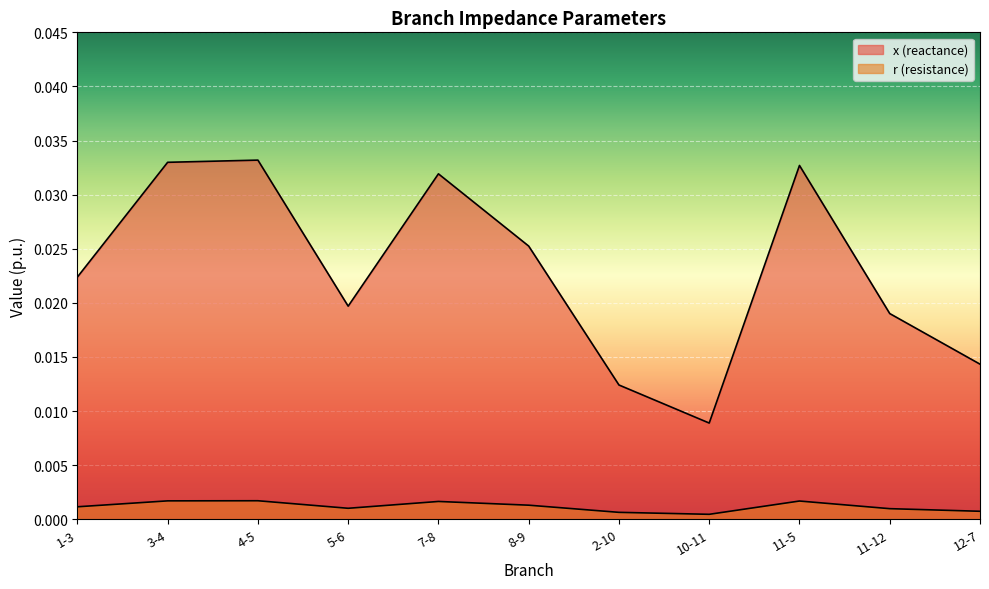

True or false: x and r cross at least once.

False